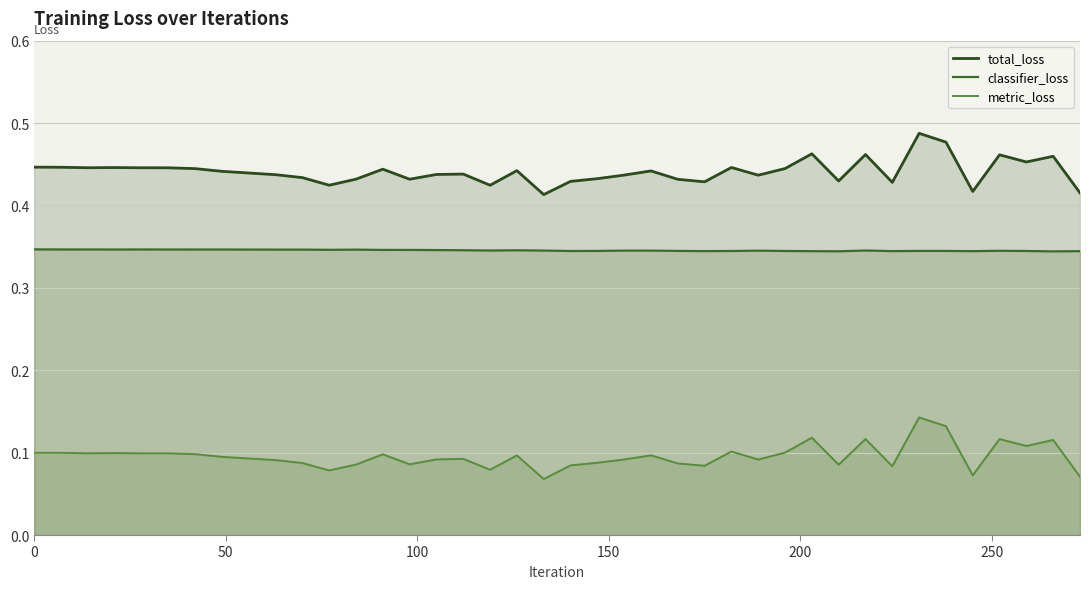

How many metric_loss values are between 0 and 1?

40